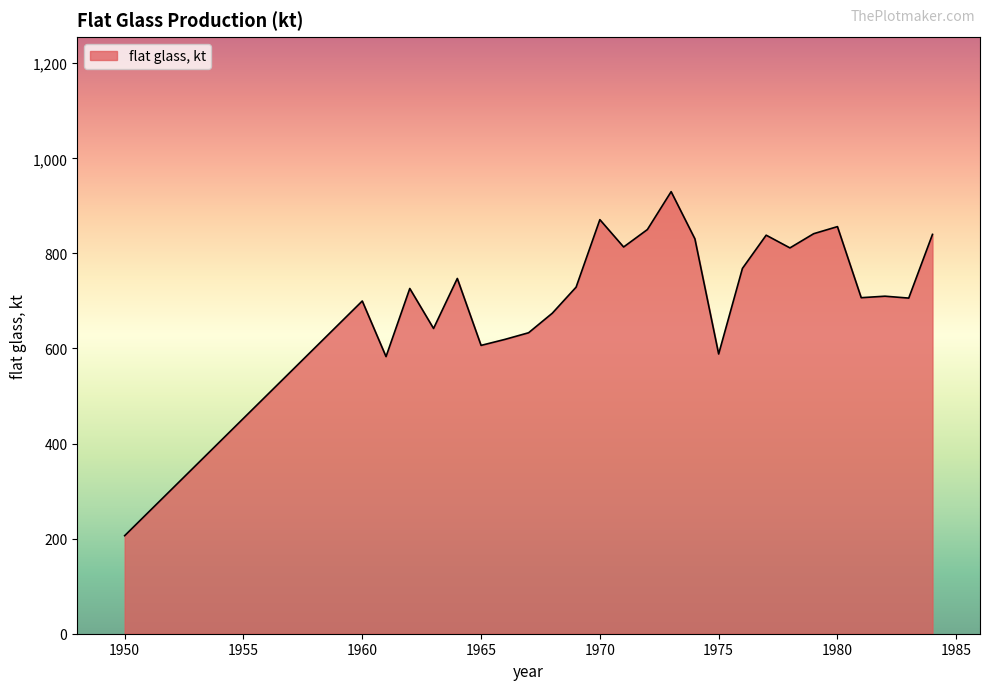

What is the maximum value shown in the chart?

929.9